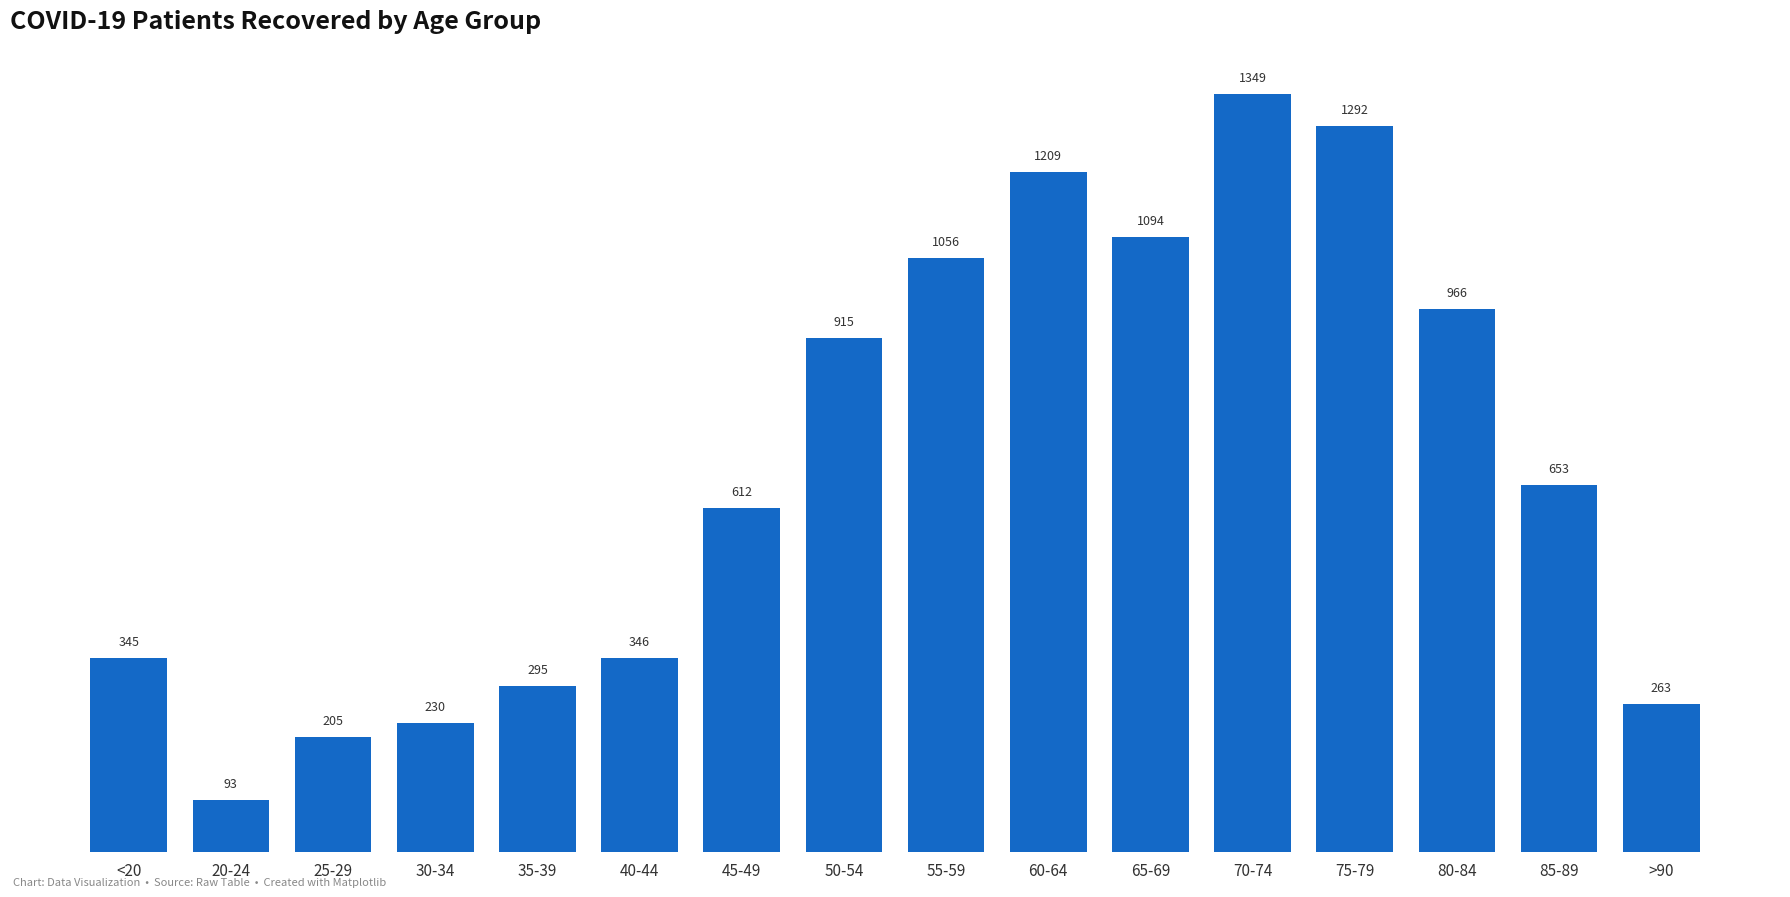

Reading left to right, extract all data points from this chart.

<20=345	20-24=93	25-29=205	30-34=230	35-39=295	40-44=346	45-49=612	50-54=915	55-59=1056	60-64=1209	65-69=1094	70-74=1349	75-79=1292	80-84=966	85-89=653	>90=263